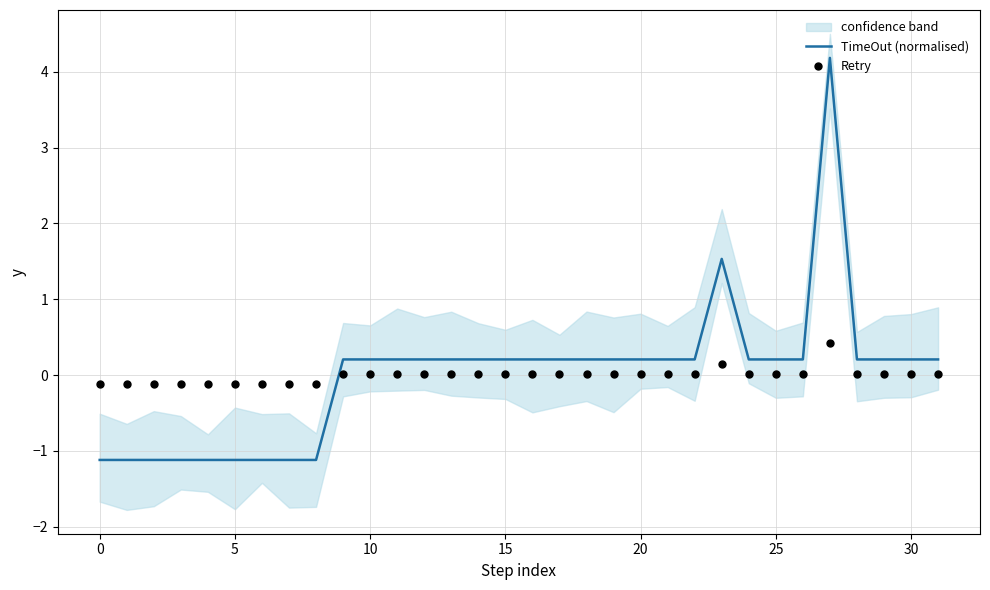

At which category is the sum across all series the highest?

27